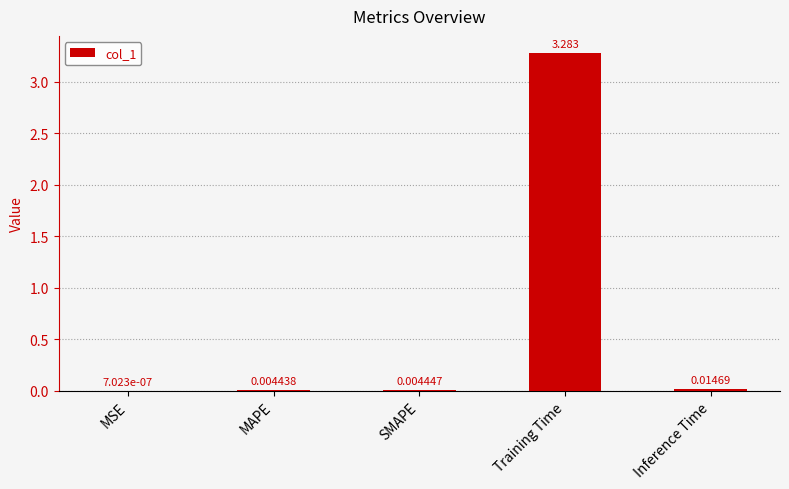

Are the bars grouped side by side (vs. stacked)?

No